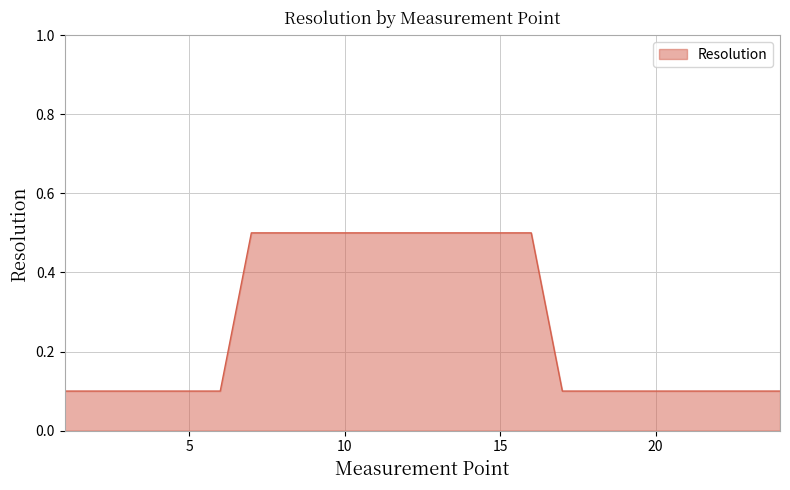

Reading left to right, list all the values displayed in this chart.

0.1	0.1	0.1	0.1	0.1	0.1	0.5	0.5	0.5	0.5	0.5	0.5	0.5	0.5	0.5	0.5	0.1	0.1	0.1	0.1	0.1	0.1	0.1	0.1